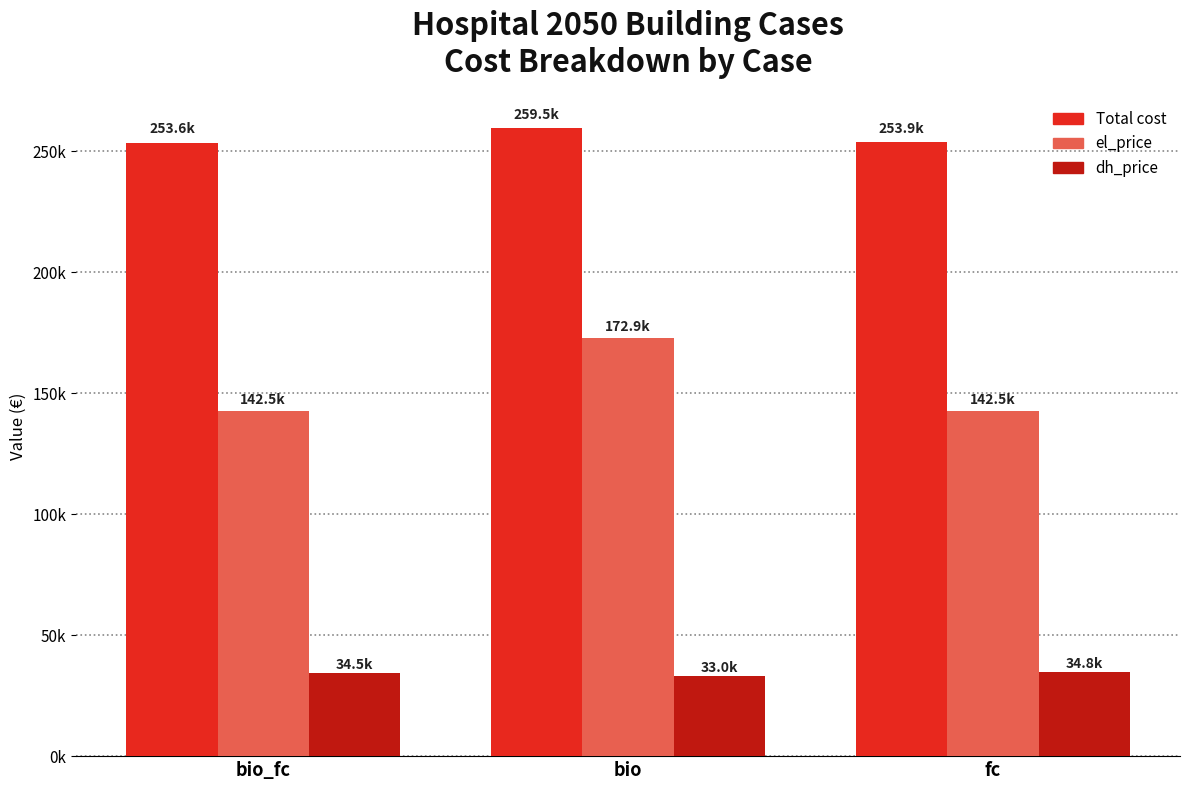

Rank the series by their average value, from highest to lowest.

Total cost, el_price, dh_price